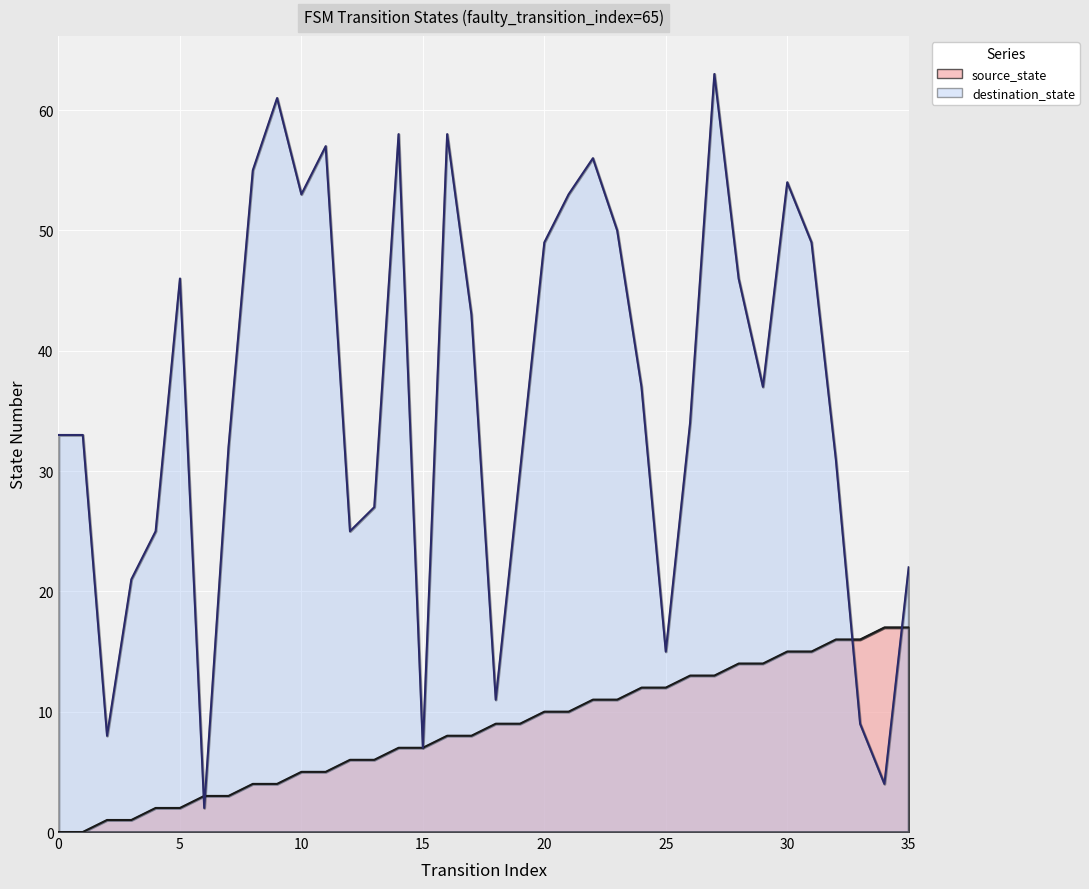

What is the difference between the maximum and minimum values in the destination_state series?

61